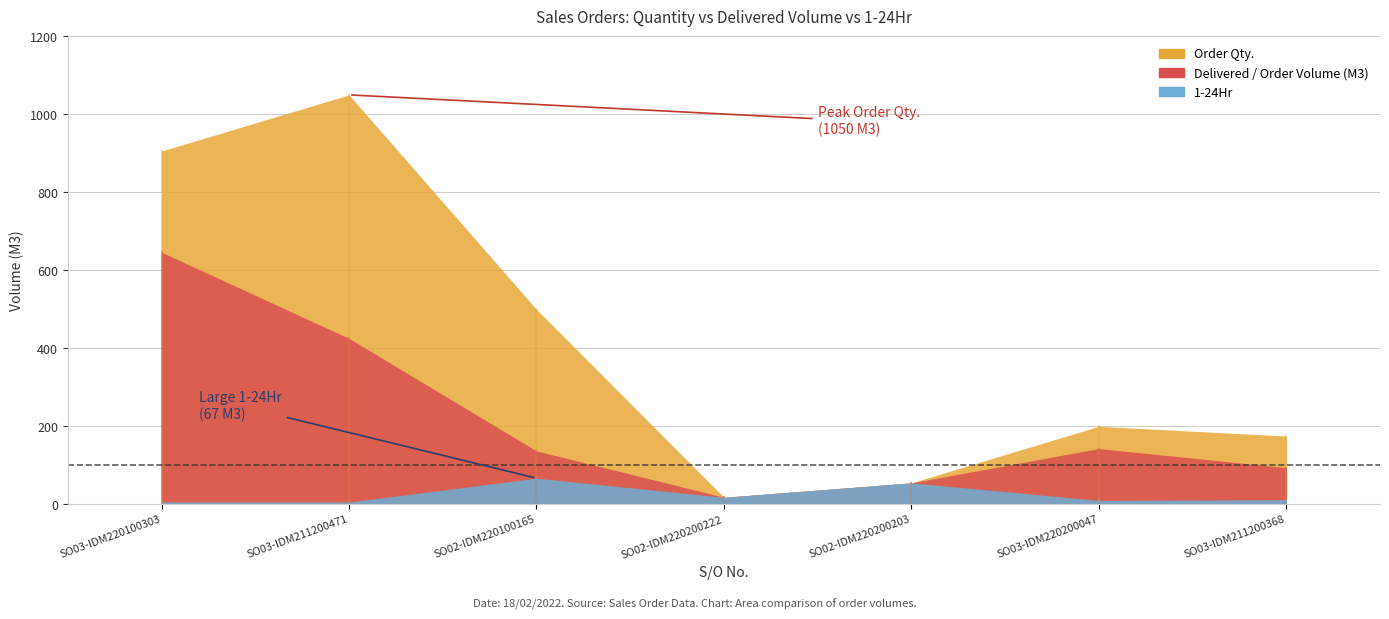

The value of 1-24Hr at SO02-IDM220200203 is 12.3. True or false?

False